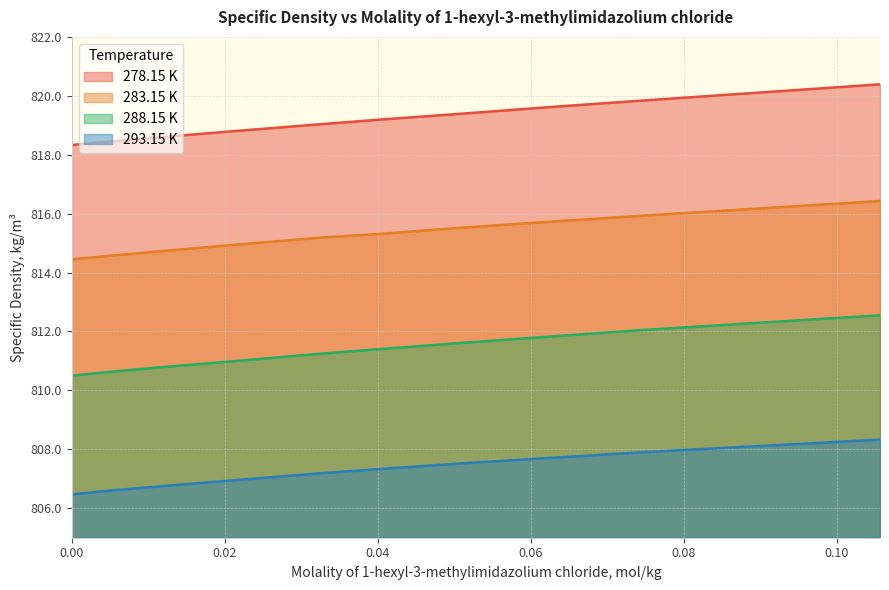

Reading right to left, list all the values displayed in this chart.

278.15 K: 0.10563=820.4	0.07518=819.9	0.06262=819.6	0.05027=819.4	0.04014=819.2	0.03271=819.0	0.02067=818.8	0.01095=818.6	0.00499=818.5	0.0=818.3
283.15 K: 0.10563=816.4	0.07518=815.9	0.06262=815.7	0.05027=815.5	0.04014=815.3	0.03271=815.2	0.02067=814.9	0.01095=814.7	0.00499=814.6	0.0=814.5
288.15 K: 0.10563=812.5	0.07518=812.1	0.06262=811.8	0.05027=811.6	0.04014=811.4	0.03271=811.2	0.02067=811.0	0.01095=810.8	0.00499=810.6	0.0=810.5
293.15 K: 0.10563=808.3	0.07518=807.9	0.06262=807.7	0.05027=807.5	0.04014=807.3	0.03271=807.2	0.02067=806.9	0.01095=806.7	0.00499=806.6	0.0=806.5